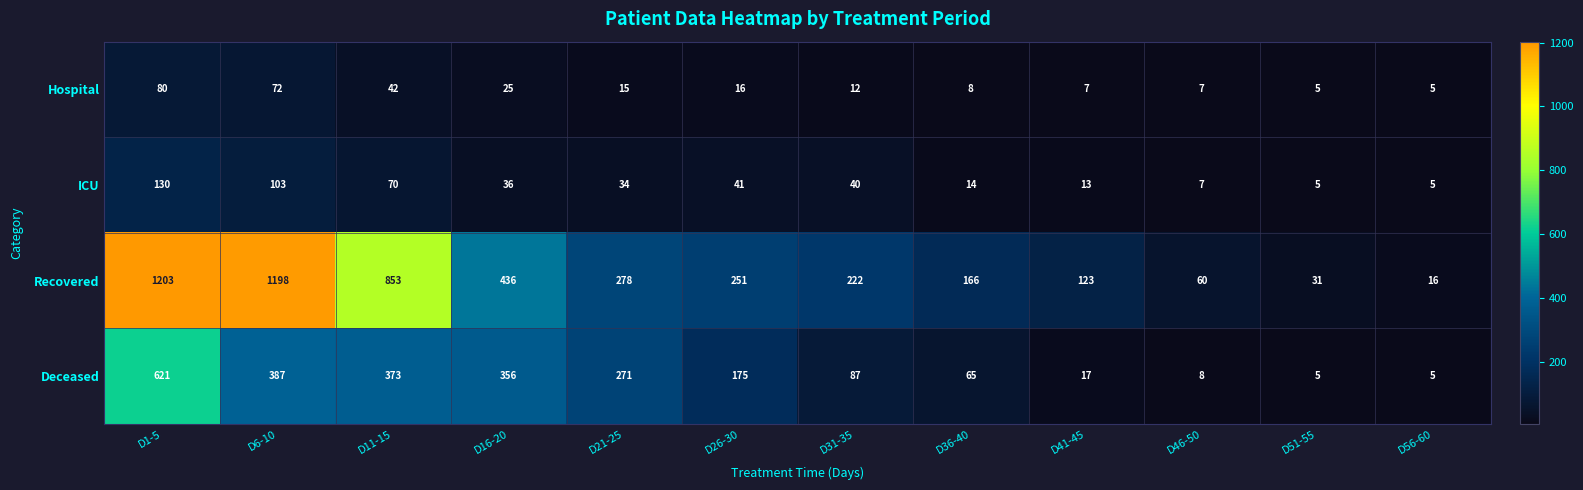

At how many categories does at least one series exceed 892?

2